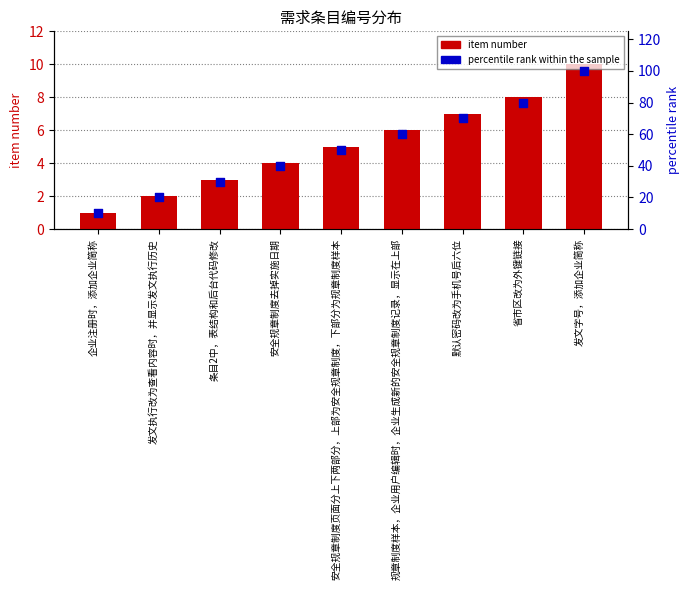

Which series has the largest total across all categories?

percentile rank within the sample